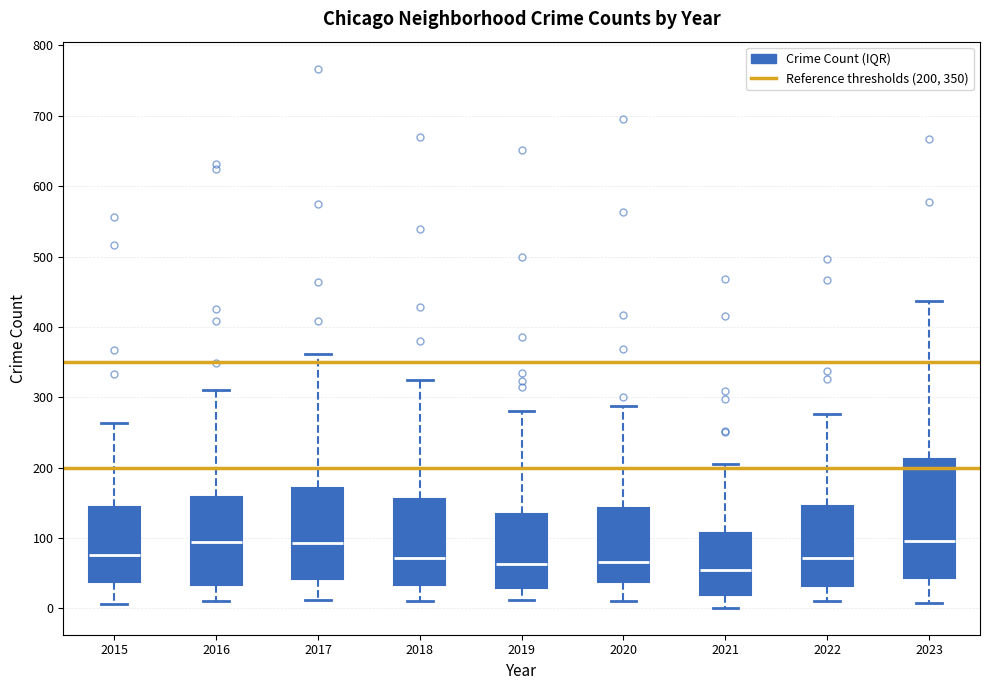

Reading left to right, transcribe this box plot: for each box, give where its median line is, the range the box spans, and where its two whiskers end, as read against the y-axis. The values are not printed on the chart, so give them approximately, as read against the axis.

2015: median 80, box 40 to 140, whiskers 10 to 260
2016: median 90, box 30 to 160, whiskers 10 to 310
2017: median 90, box 40 to 170, whiskers 10 to 360
2018: median 70, box 30 to 160, whiskers 10 to 320
2019: median 60, box 30 to 130, whiskers 10 to 280
2020: median 70, box 40 to 140, whiskers 10 to 290
2021: median 50, box 20 to 110, whiskers 0 to 210
2022: median 70, box 30 to 150, whiskers 10 to 280
2023: median 100, box 40 to 210, whiskers 10 to 440